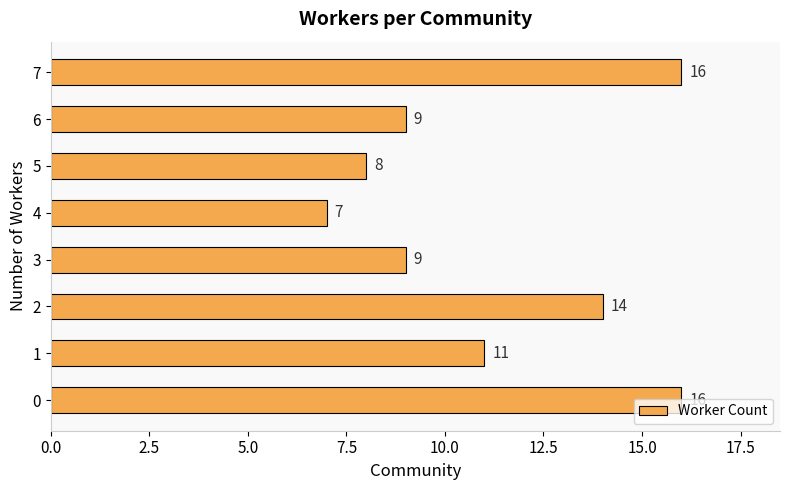

Which category has the lowest value across all series?

4